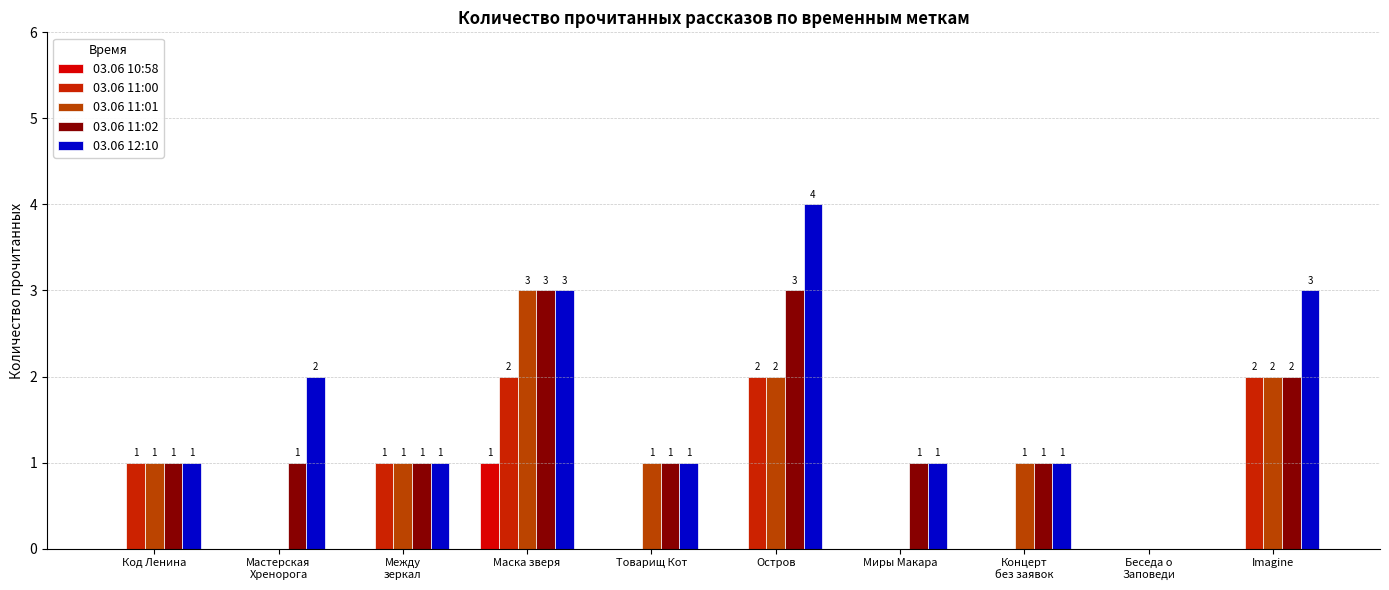

Reading right to left, extract all data points from this chart.

03.06 10:58: 0	0	0	0	0	0	1	0	0	0
03.06 11:00: 2	0	0	0	2	0	2	1	0	1
03.06 11:01: 2	0	1	0	2	1	3	1	0	1
03.06 11:02: 2	0	1	1	3	1	3	1	1	1
03.06 12:10: 3	0	1	1	4	1	3	1	2	1